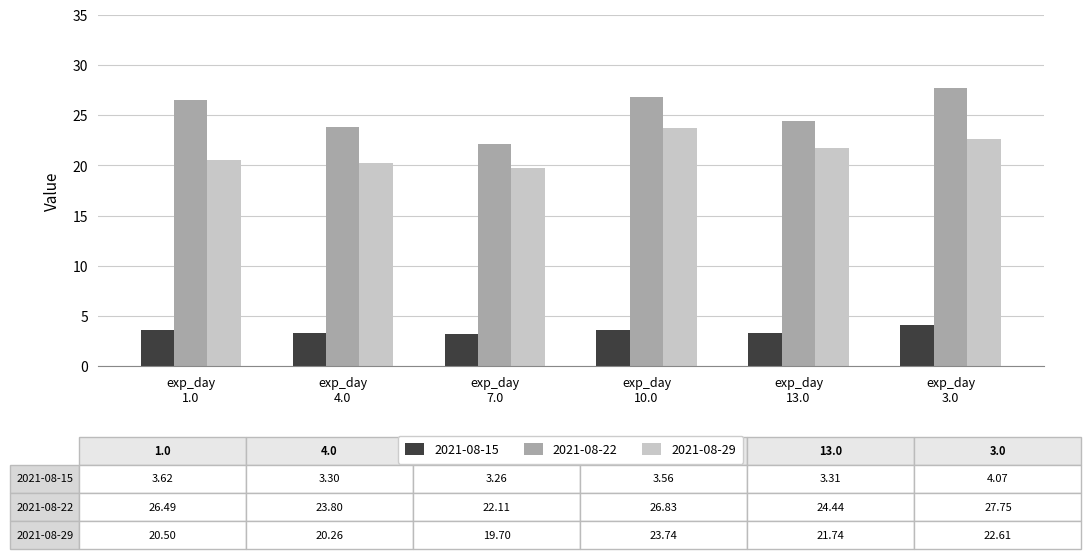

Rank the series by their maximum value, from highest to lowest.

2021-08-22, 2021-08-29, 2021-08-15